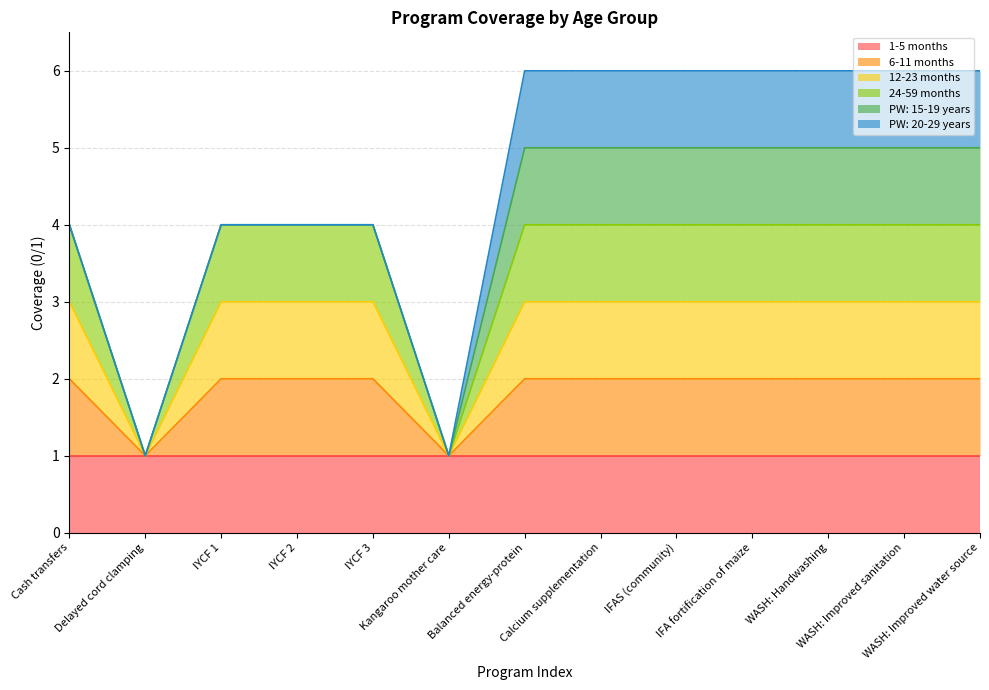

Between IFA fortification of maize and Calcium supplementation, which is larger?

IFA fortification of maize